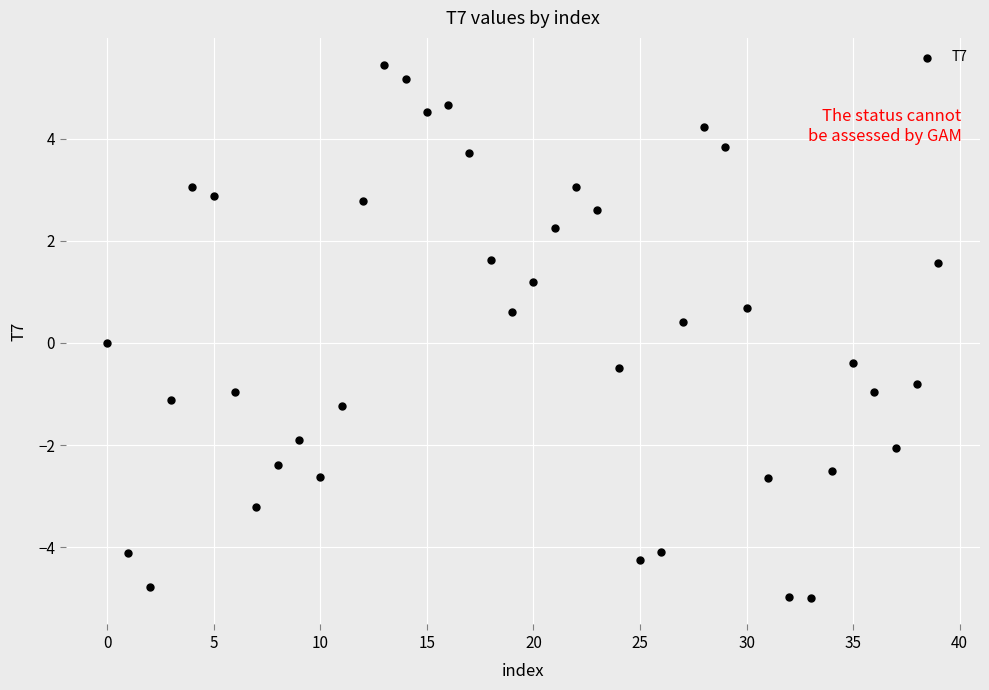

What is the range of Y values (max minus min)?

10.4